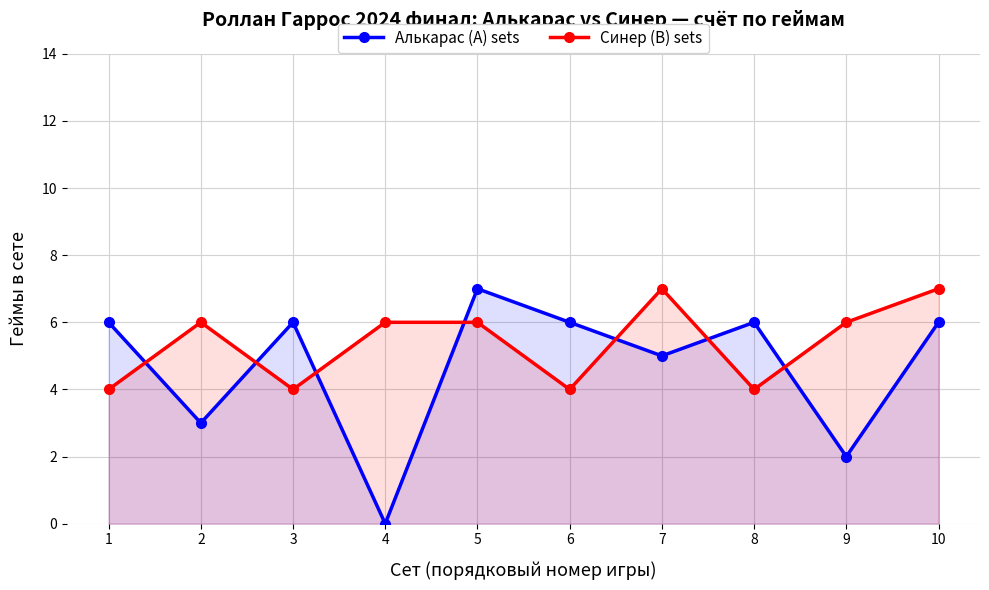

Where is the first local maximum for Алькарас (A) sets?

3